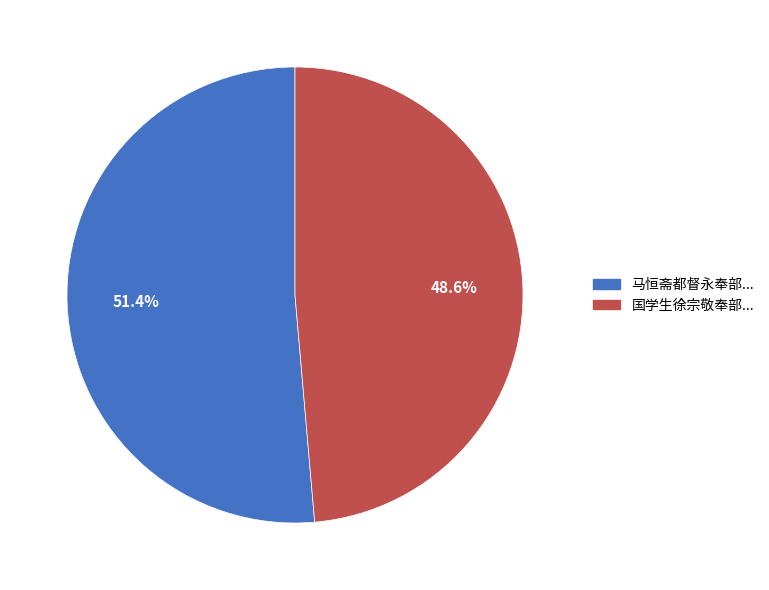

What percentage do 马恒斋都督永奉部... and 国学生徐宗敬奉部... together represent?

100.0%